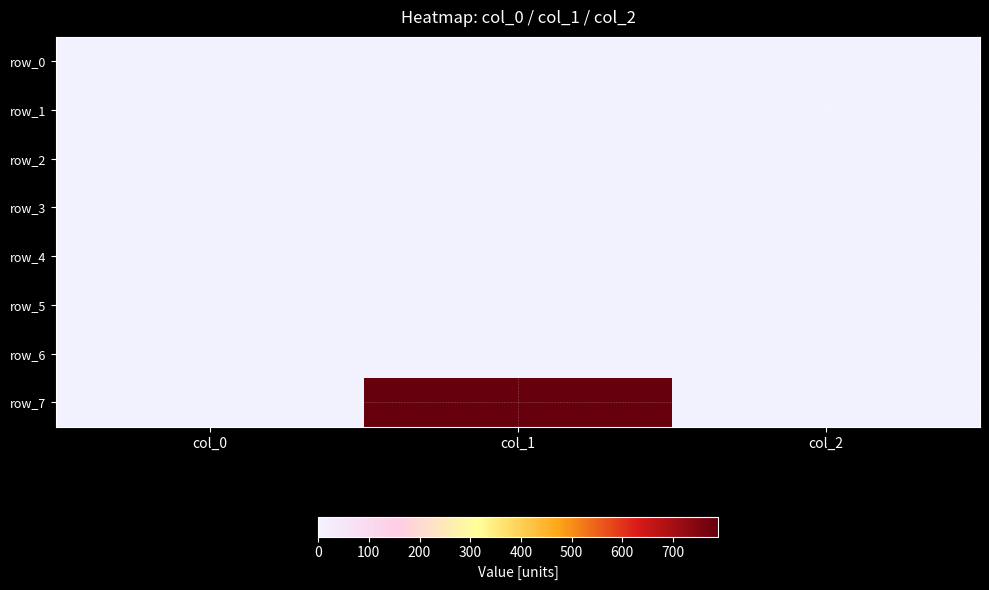

Which series has the widest spread of values?

row_7